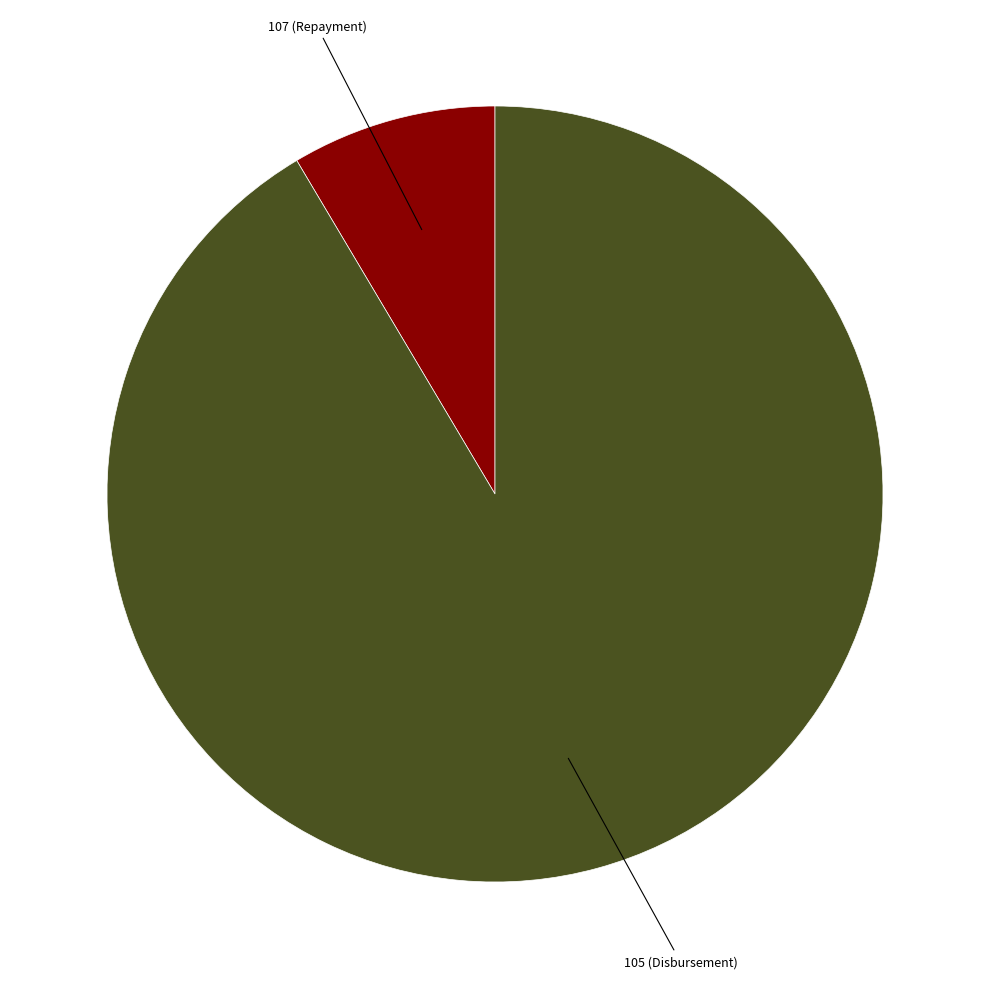

Is it true that 107 (Repayment) is 20% of the pie?

False